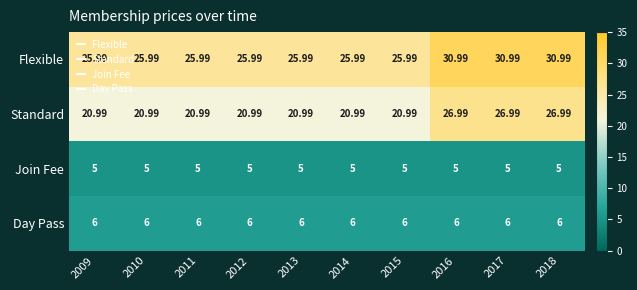

Is the value of Standard at 2017 greater than the value of Join Fee at 2017?

Yes